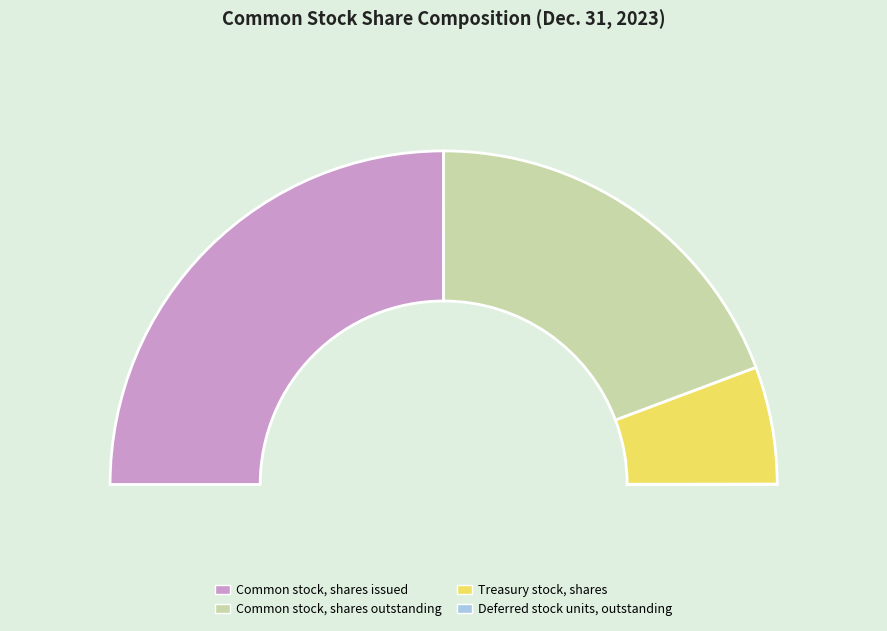

Is there any slice that represents more than half of the pie?

No